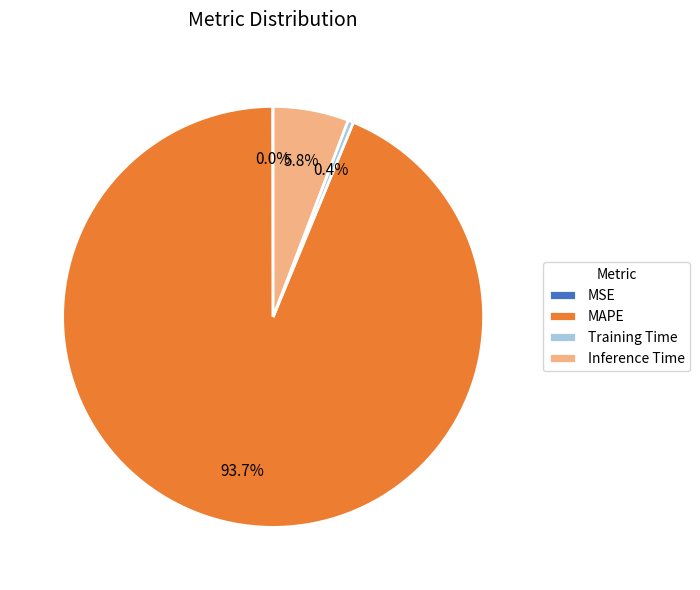

What percentage do MAPE and Training Time together represent?

94.2%